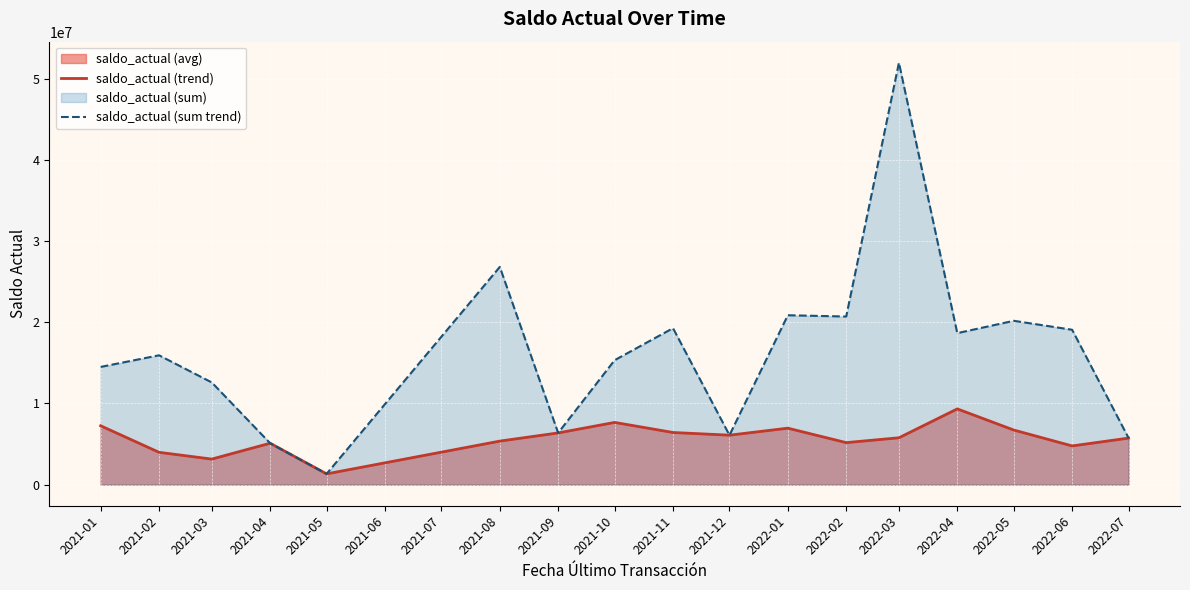

True or false: saldo_actual (sum trend) and saldo_actual (trend) intersect in this chart.

False